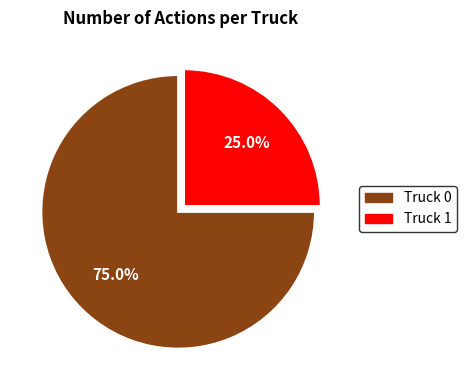

Which has a higher value, Truck 0 or Truck 1?

Truck 0